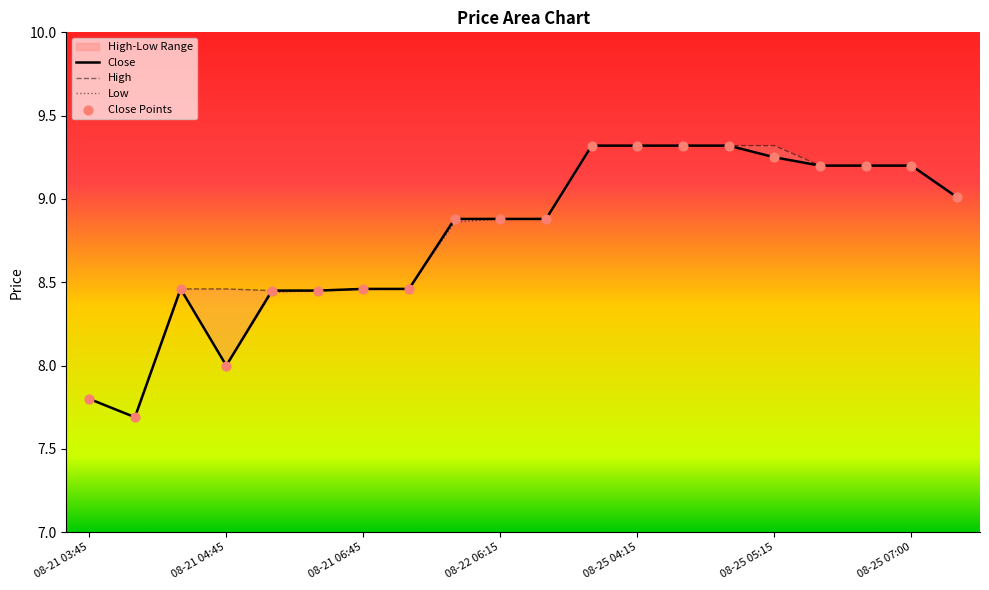

At which category is the sum across all series the highest?

08-25 04:00